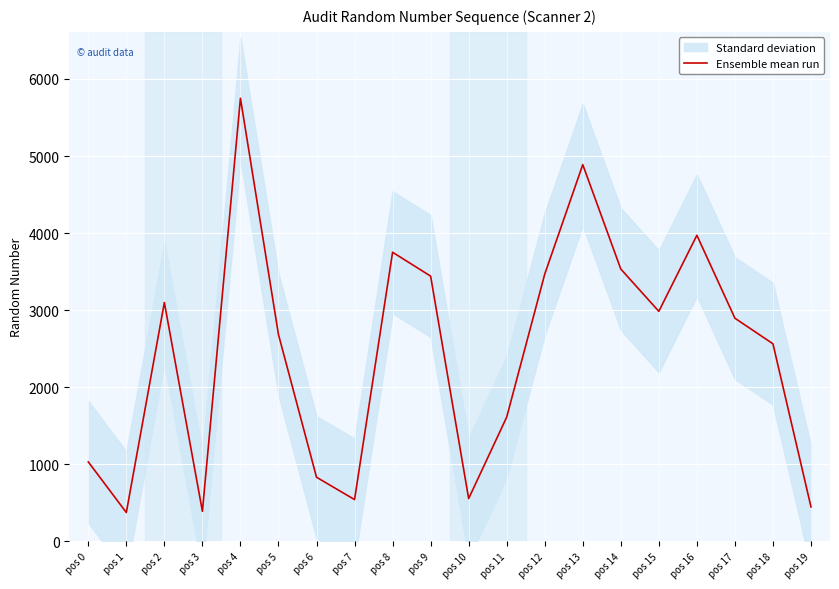

Reading left to right, transcribe all the data shown in this chart.

1030	373	3099	389	5749	2683	831	541	3751	3441	554	1611	3467	4888	3533	2984	3971	2895	2563	446